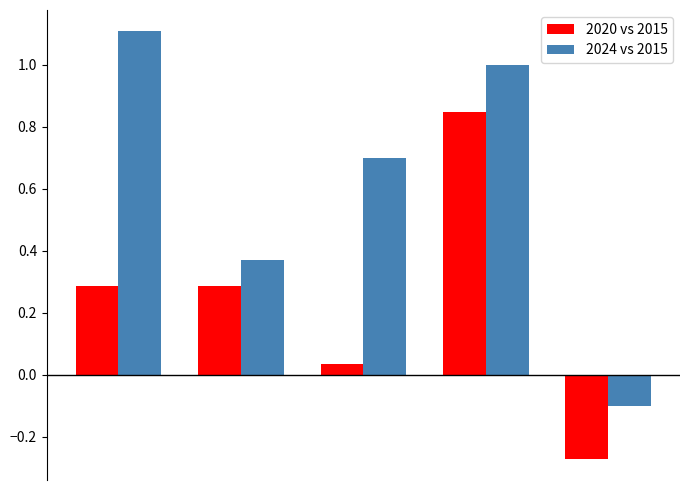

At how many categories does at least one series exceed 0?

4